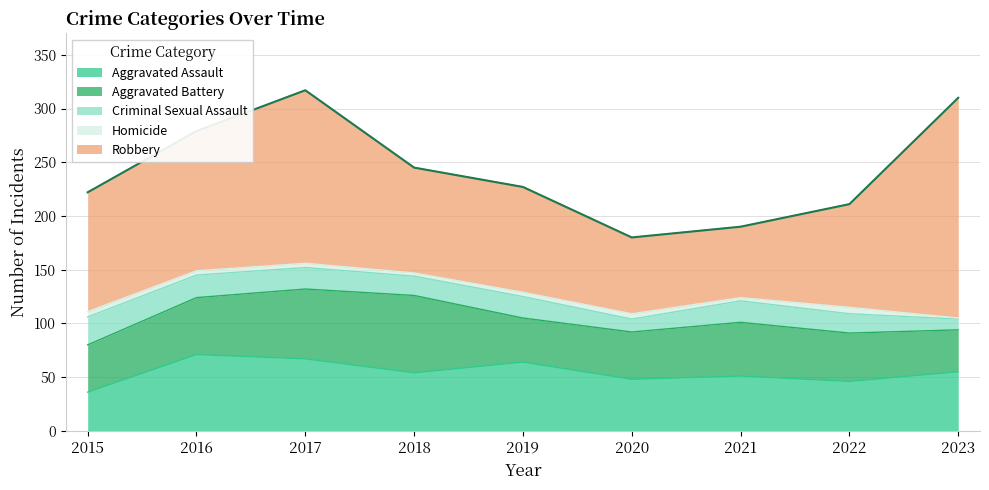

At 2020, list the series in order from smallest to largest.

Homicide, Criminal Sexual Assault, Aggravated Battery, Aggravated Assault, Robbery